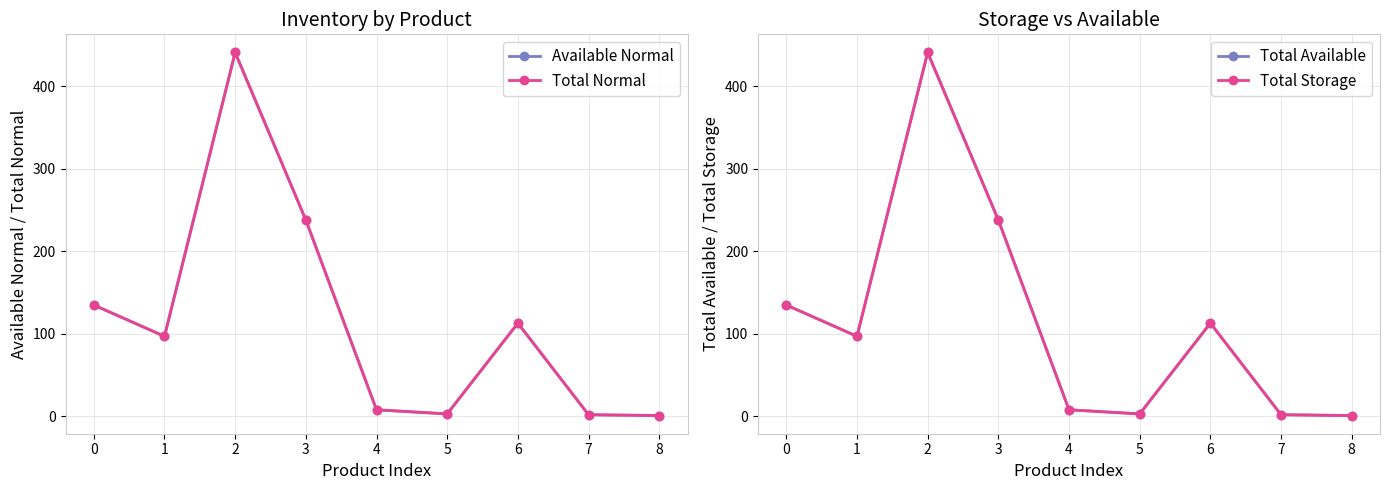

What is the smallest value displayed?

1